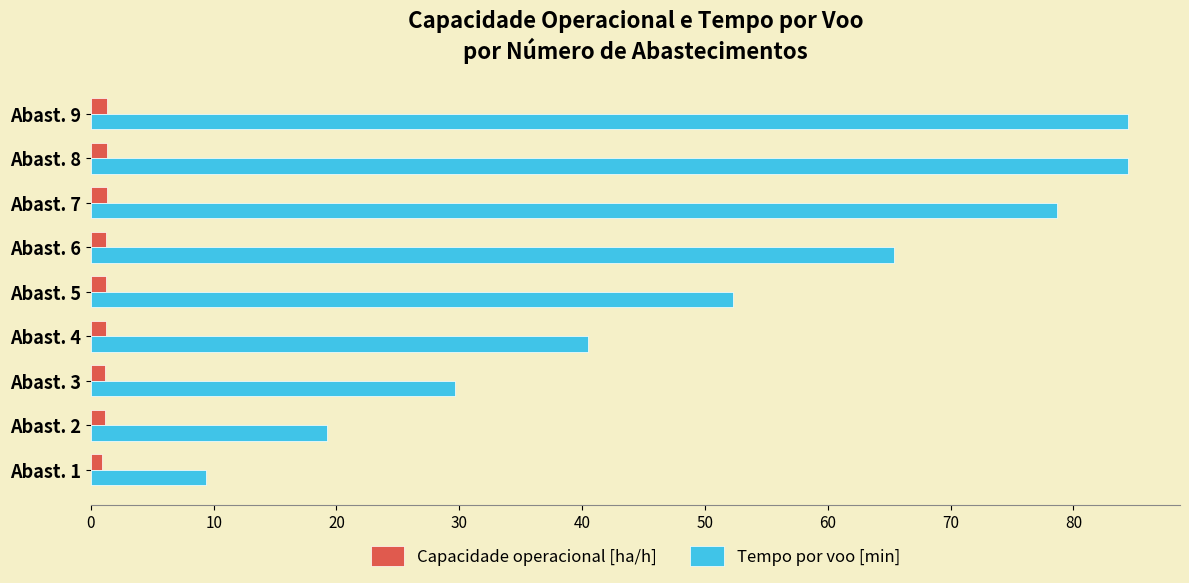

Which series has the largest range (max minus min)?

Tempo por voo [min]